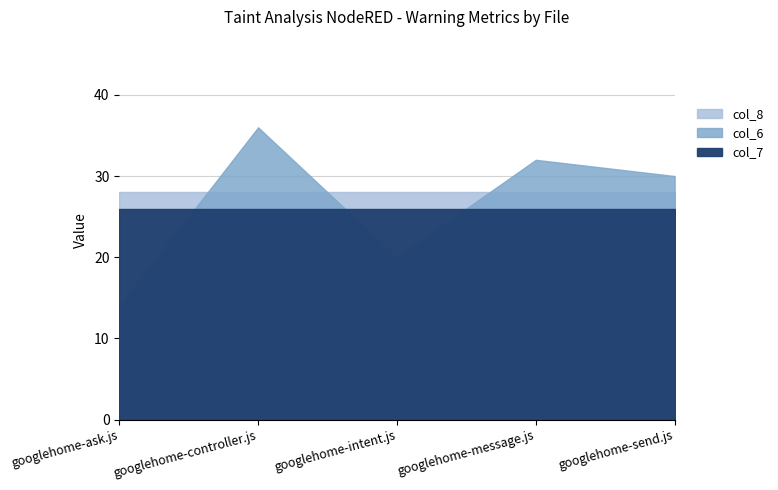

What are all the series names shown in the legend?

col_7, col_6, col_8